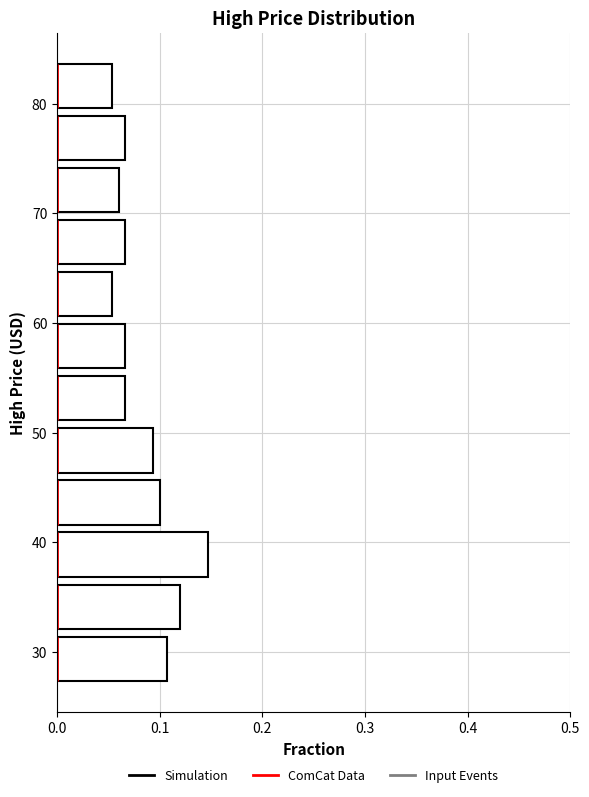

Reading bottom to top, list every bar in this chart as the range it spans on the y-axis followed by its length. Neither the bar edges nor the lengths are printed on the chart, so give them approximately, as read against the axes.

27 to 32: 0.11
32 to 37: 0.12
37 to 41: 0.15
41 to 46: 0.10
46 to 51: 0.09
51 to 56: 0.07
56 to 60: 0.07
60 to 65: 0.05
65 to 70: 0.07
70 to 75: 0.06
75 to 79: 0.07
79 to 84: 0.05